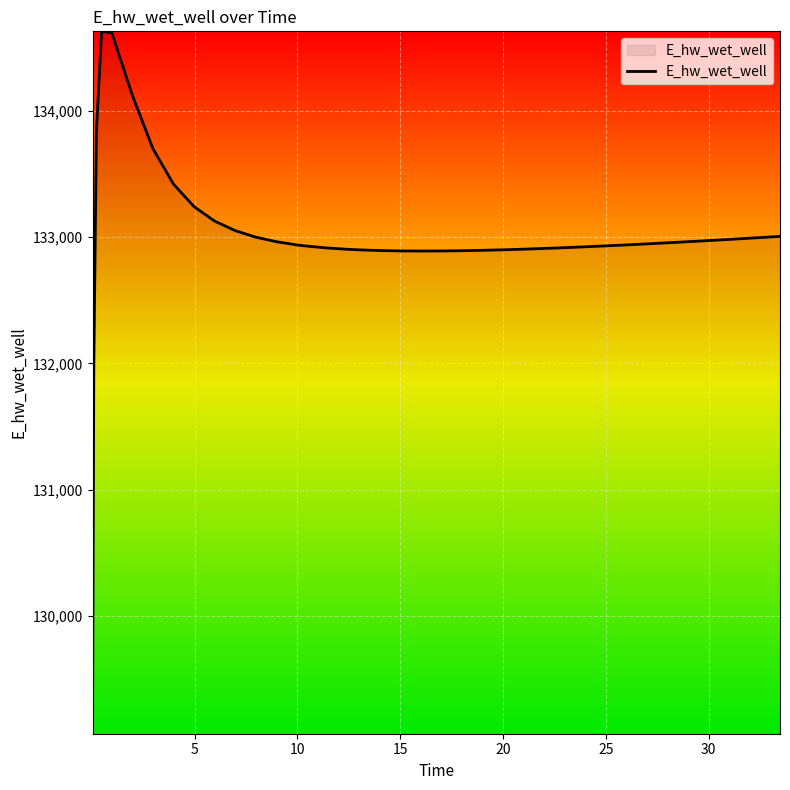

What is the smallest value displayed?

129070.3